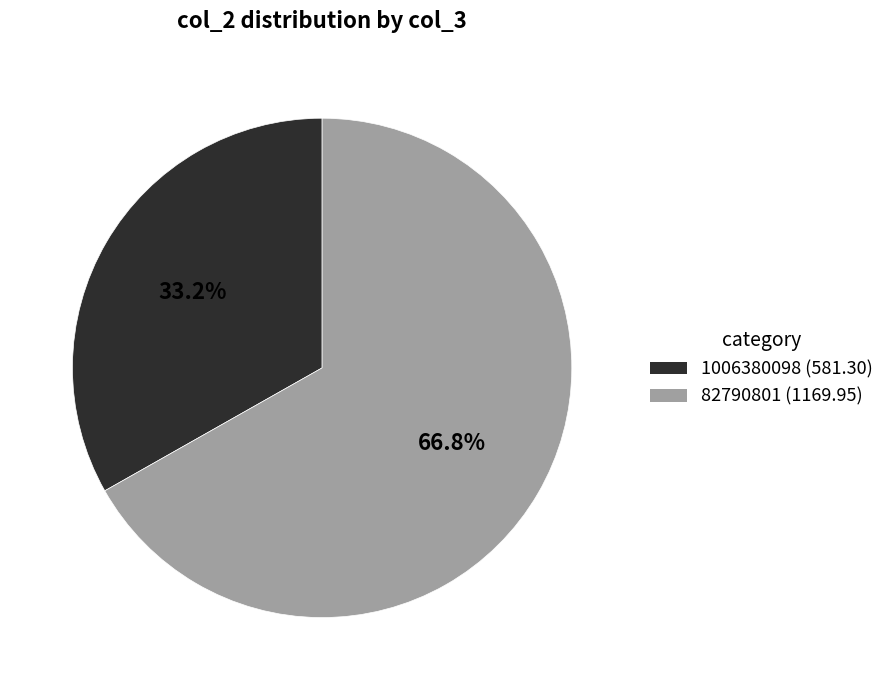

Count the number of slices in the pie.

2